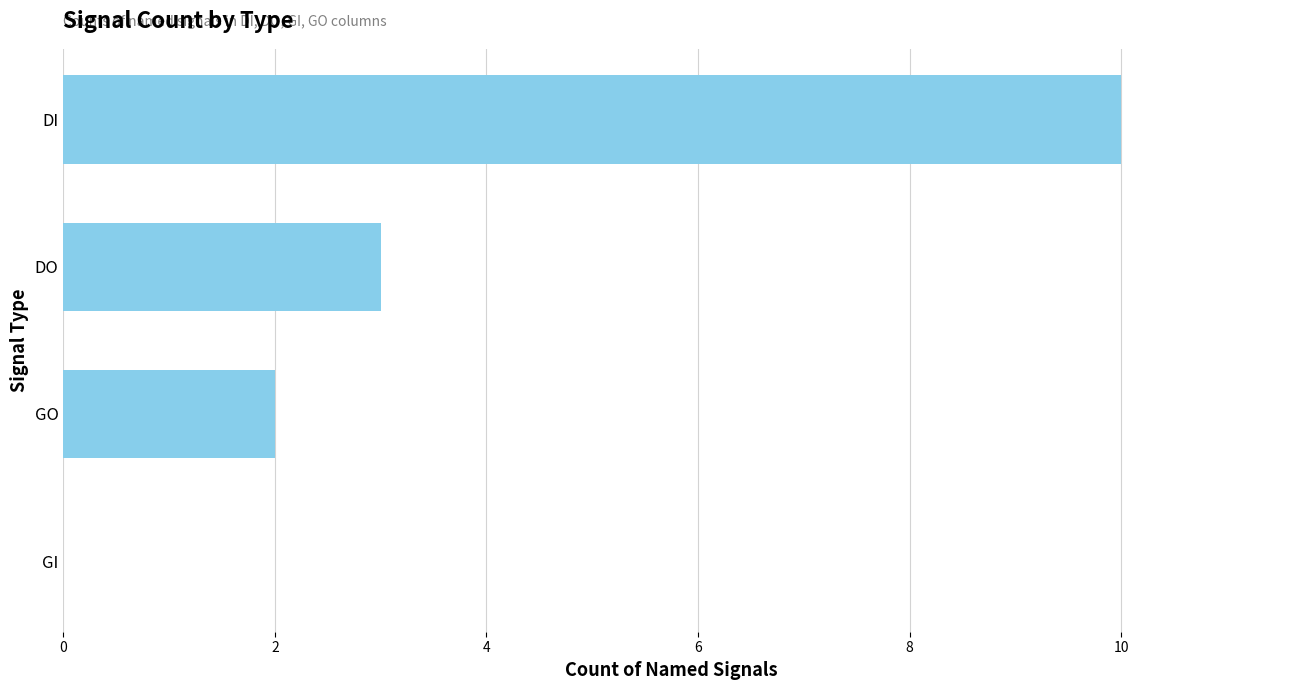

Which label corresponds to the largest value in the chart?

DI